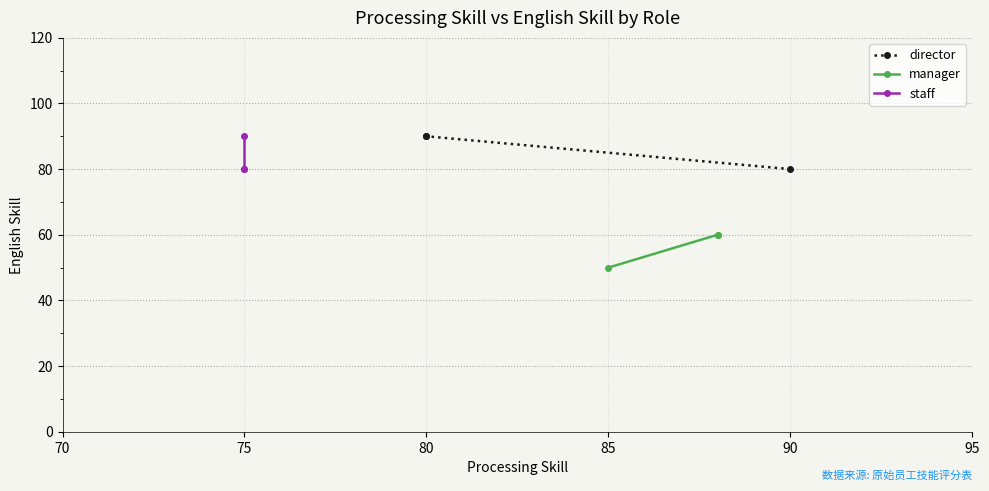

At how many categories does at least one series exceed 61?

3